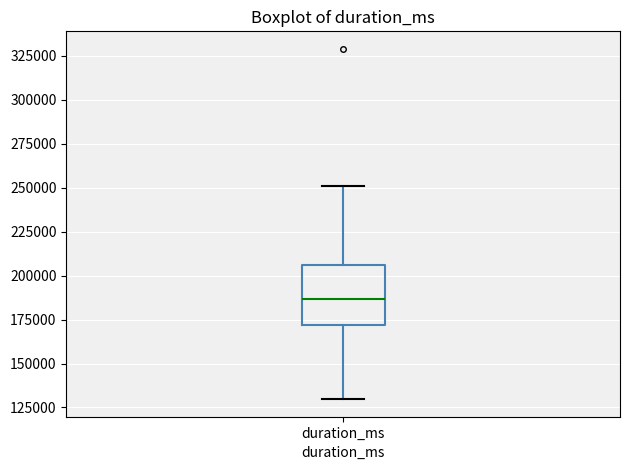

Read this box plot against the y-axis: the position of the median line, the range covered by the box, and the ends of both whiskers. The values are not printed on the chart, so give them approximately, as read against the axis.

median 185000, box 170000 to 205000, whiskers 130000 to 250000